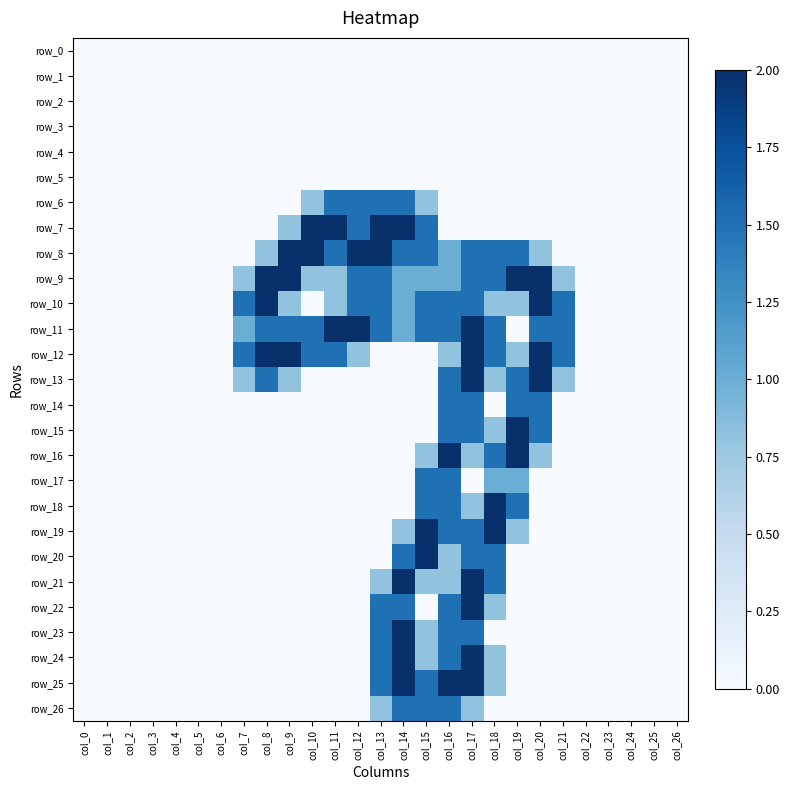

Rank the series at col_17 from lowest to highest value.

row_0, row_1, row_2, row_3, row_4, row_5, row_6, row_7, row_17, row_16, row_18, row_26, row_8, row_9, row_10, row_14, row_15, row_19, row_20, row_23, row_11, row_12, row_13, row_21, row_22, row_24, row_25